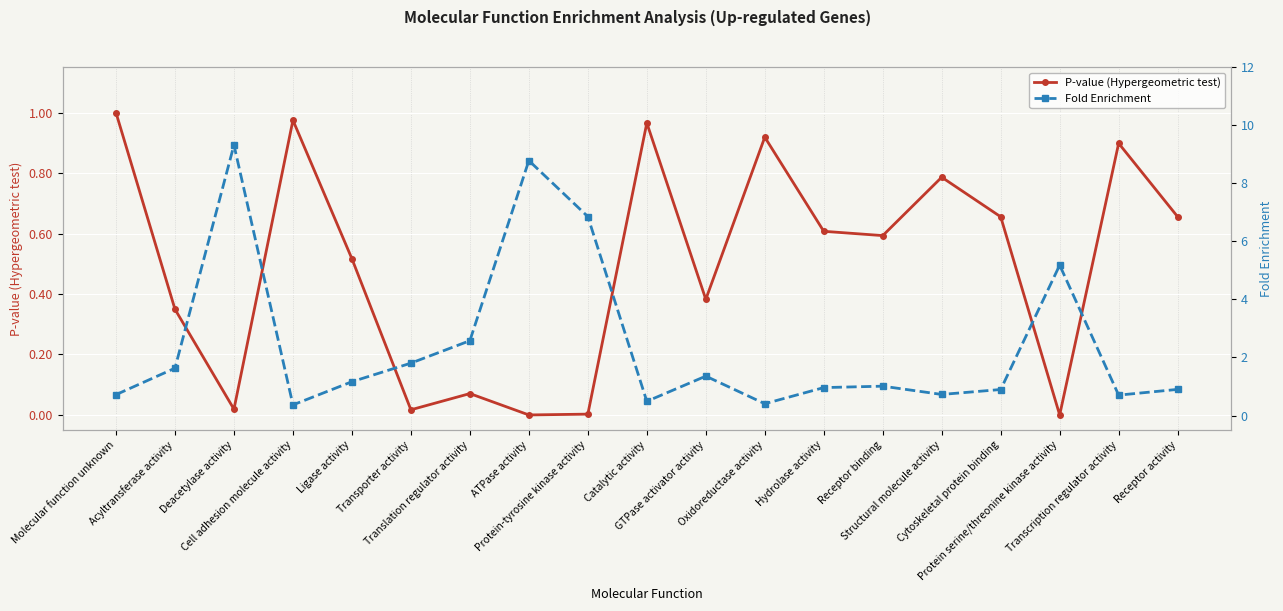

List the series in order of their overall mean, highest first.

Fold Enrichment, P-value (Hypergeometric test)